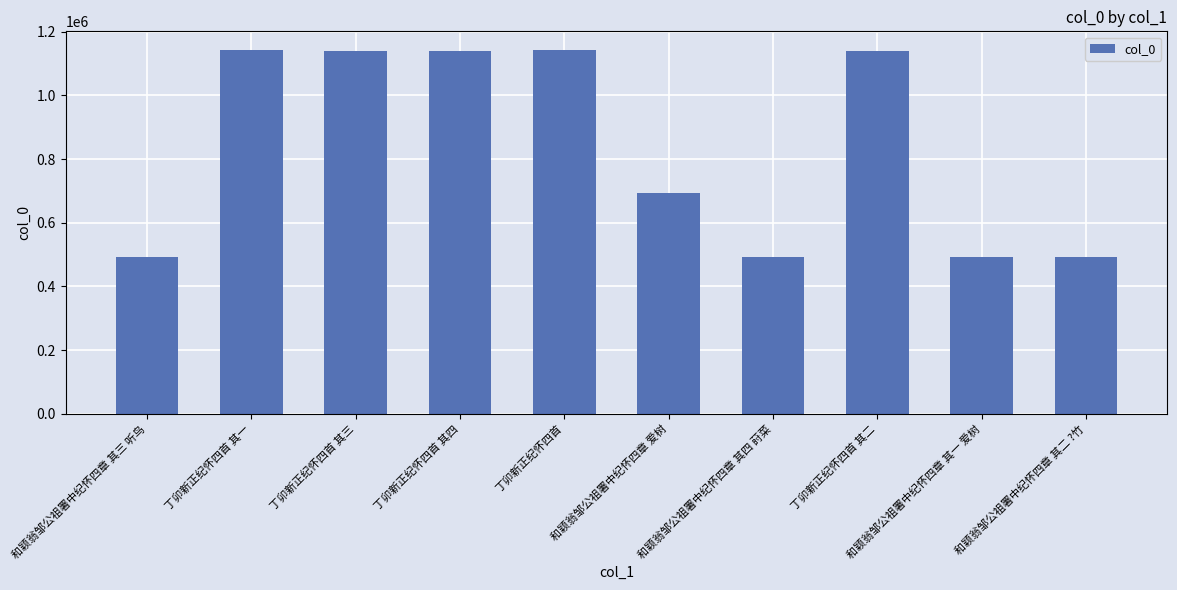

What is the average value?

837384